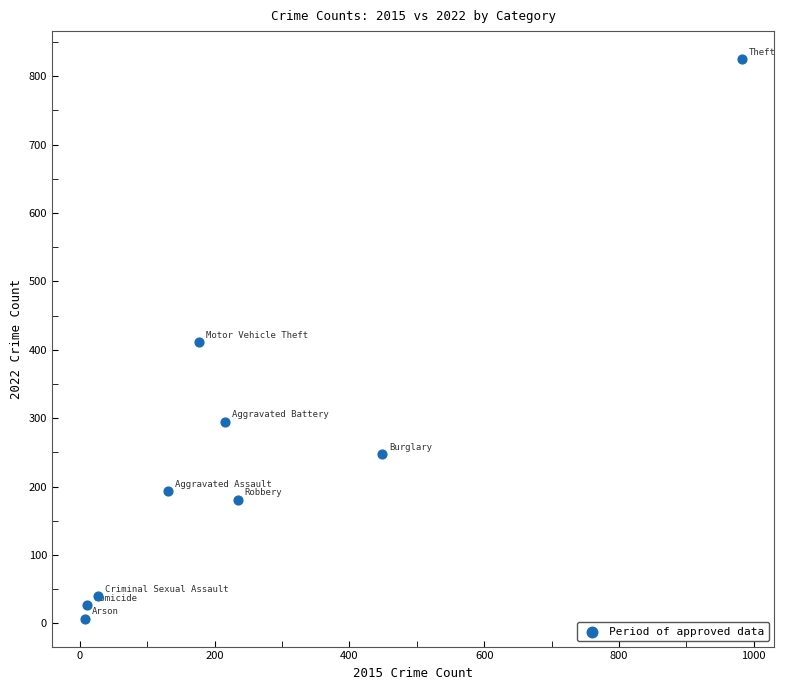

What is the average X value?

248